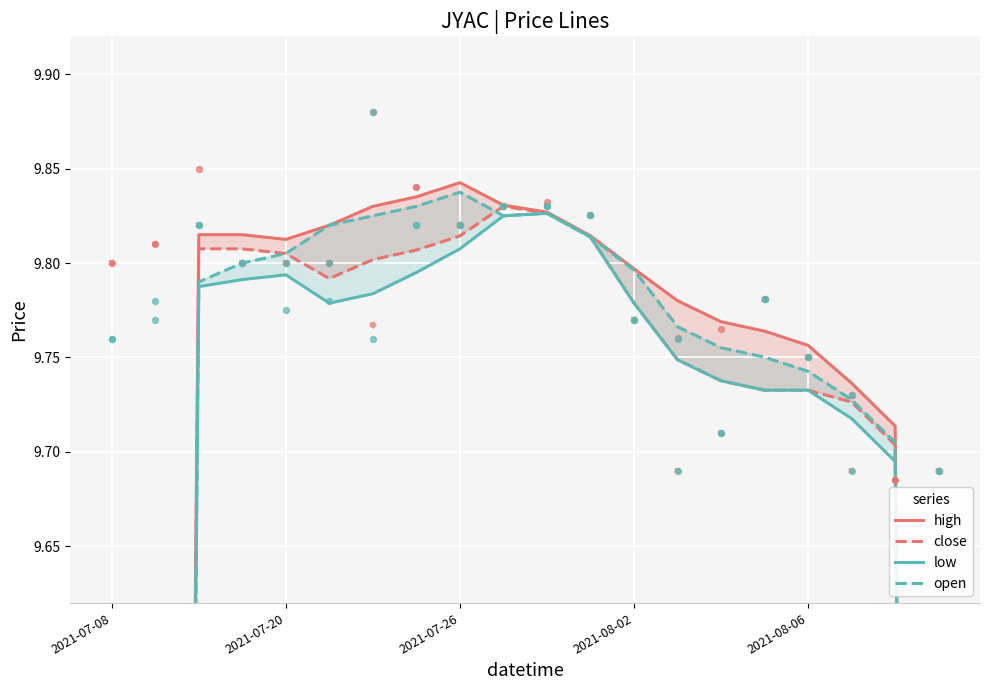

Is the value of low at 2021-07-20 greater than the value of high at 2021-07-20?

No